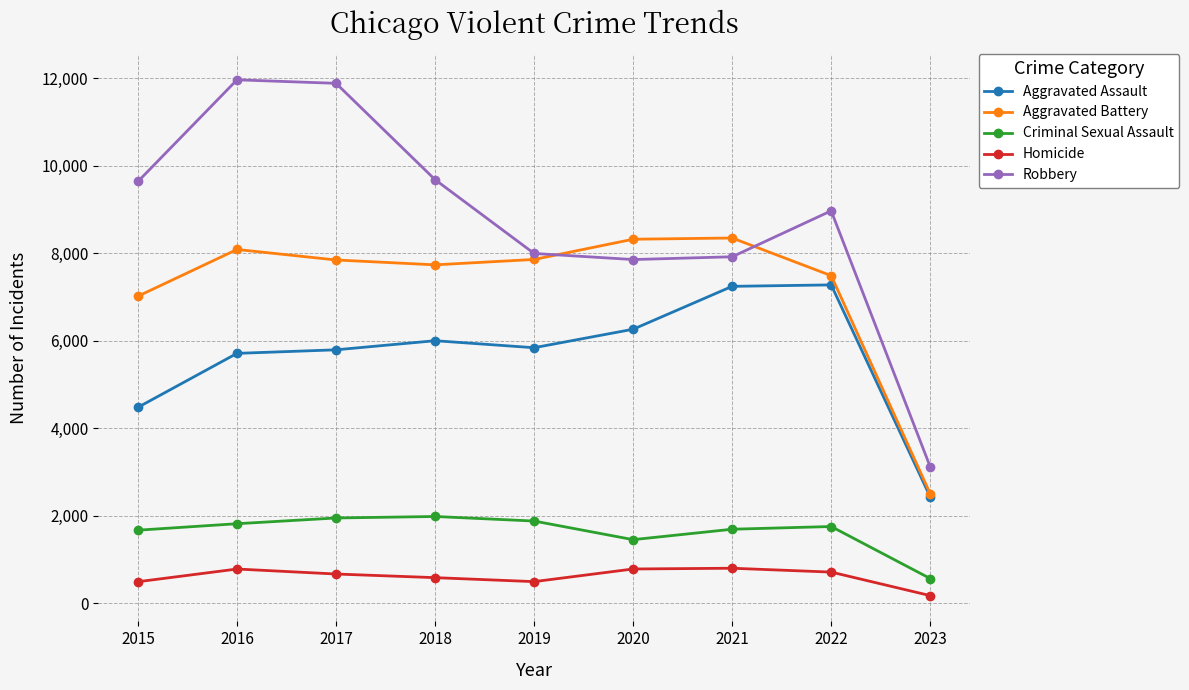

Is the value of Criminal Sexual Assault at 2020 greater than the value of Aggravated Assault at 2015?

No